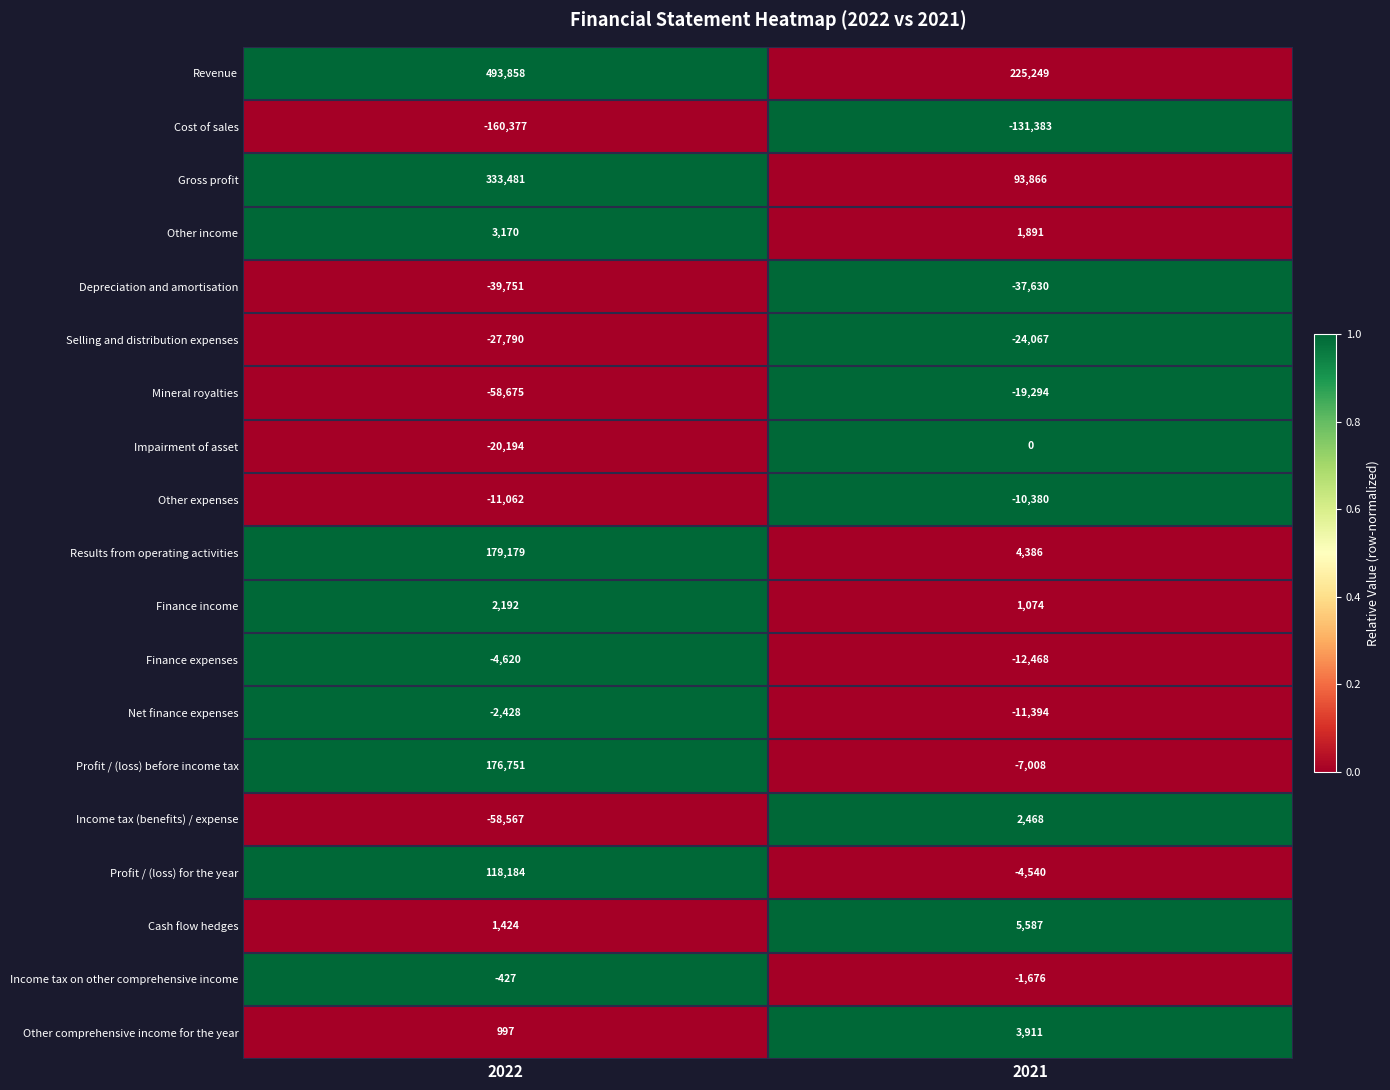

At which category is the sum across all series the highest?

2022